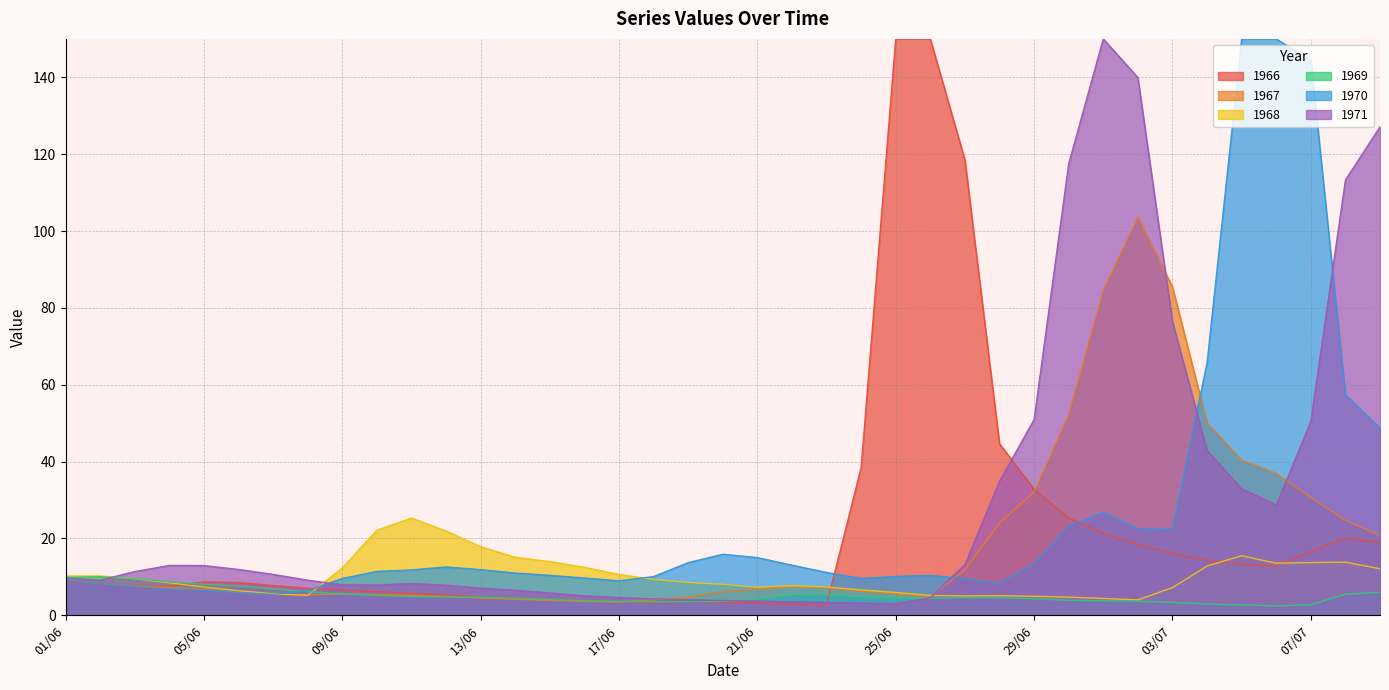

The value of 1970 at 21/06 is 23.9. True or false?

False